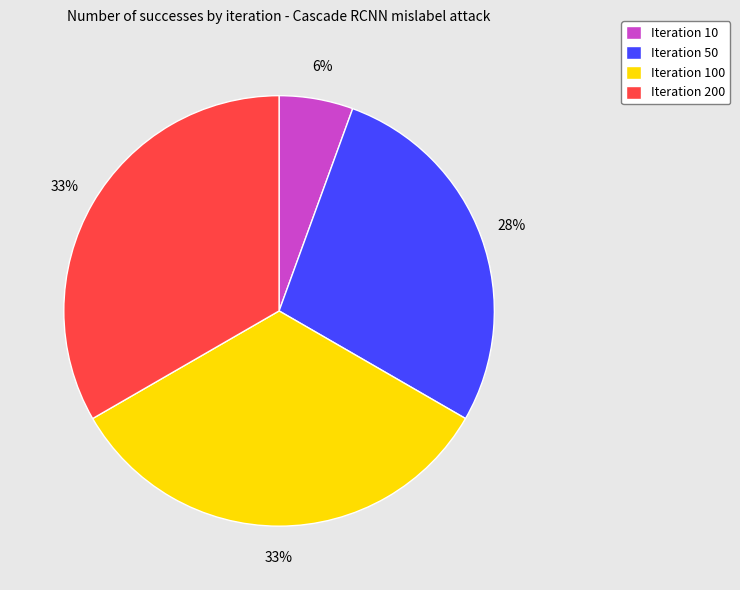

To the nearest percent, what percentage of the pie is Iteration 200?

33%